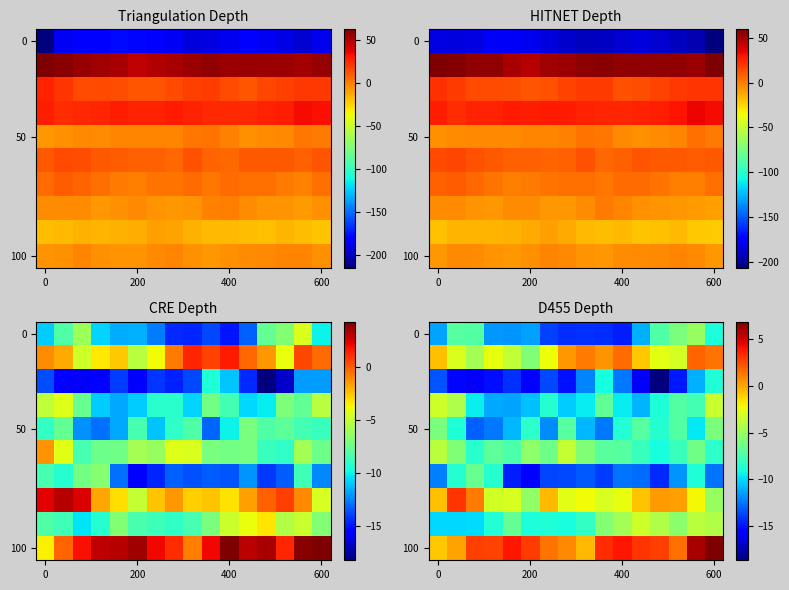

What is the average value of the 50 series?

-9.3